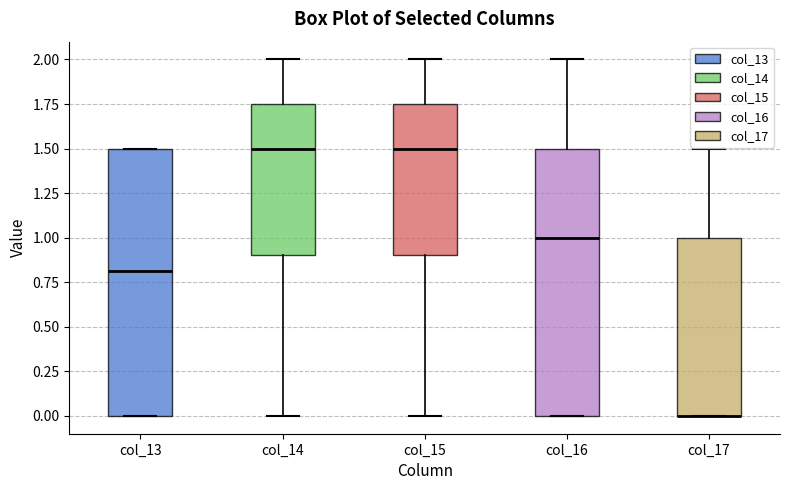

Where is the upper edge of the box for col_14 on the y-axis? The values are not printed on the chart, so give them approximately, as read against the axis.

1.75